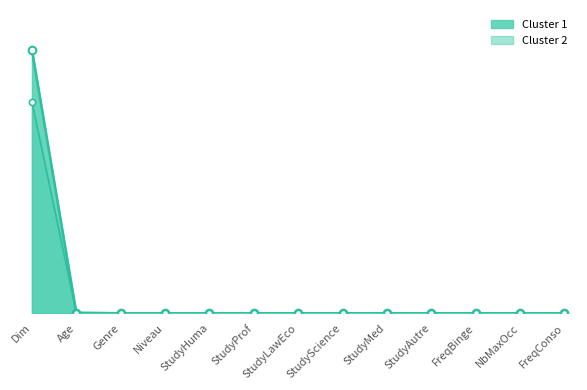

Which series has the largest total across all categories?

Cluster 1